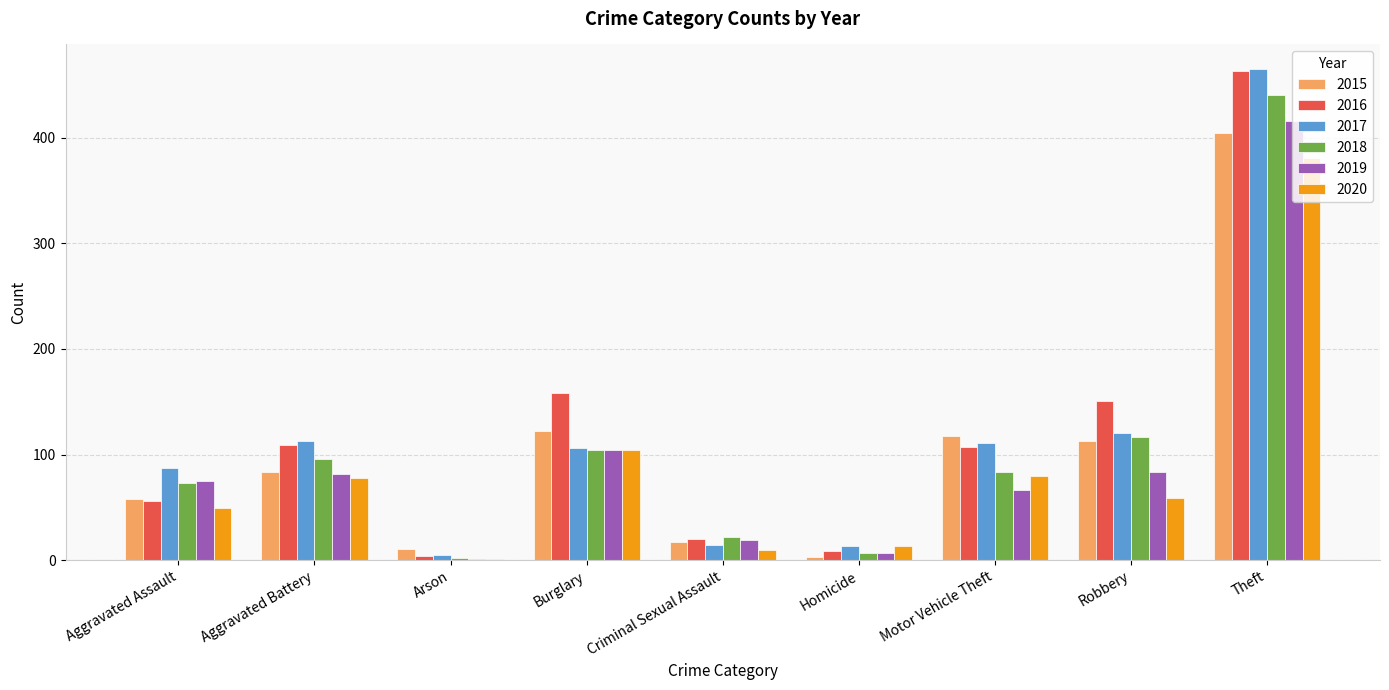

Which series has the largest range (max minus min)?

2017